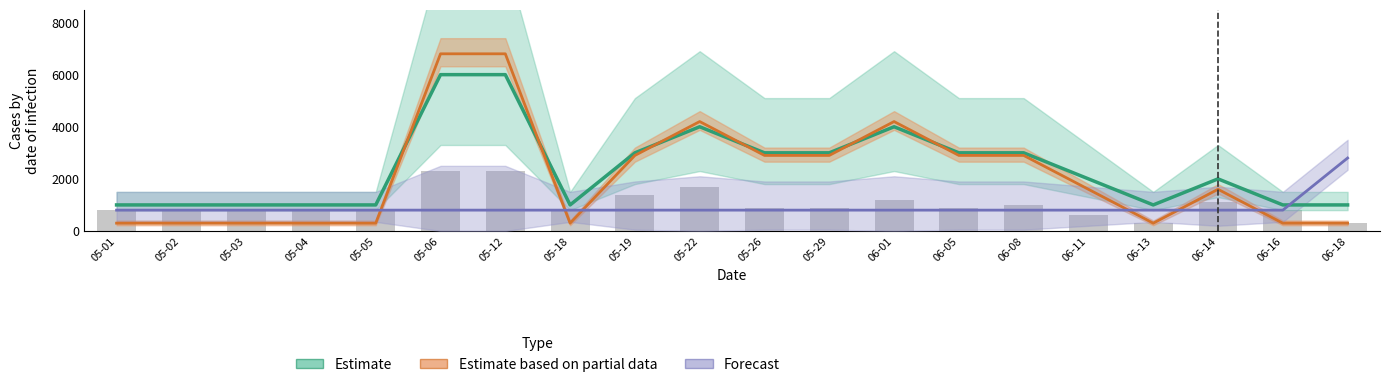

What is the value of the Estimate bar at the 7th from the left?

6000